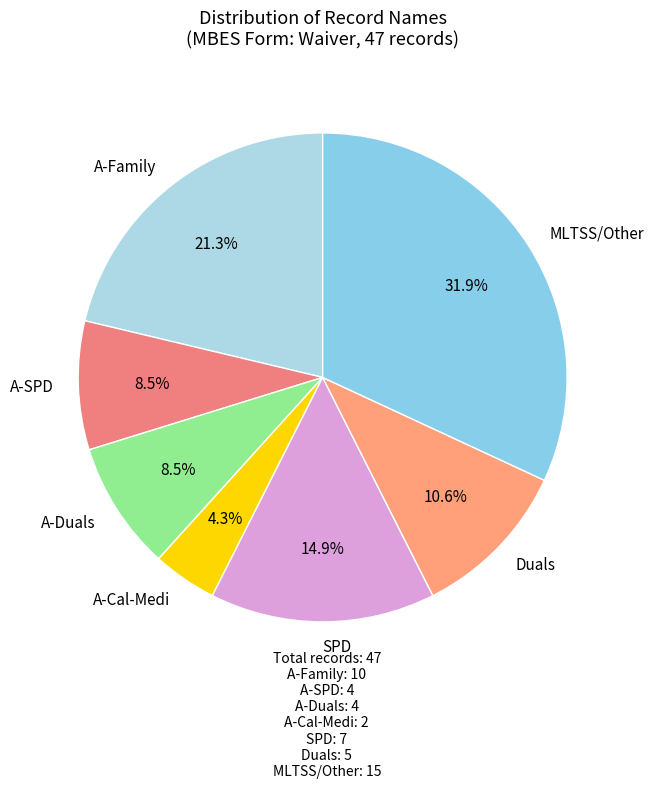

What is the largest slice in the pie chart?

MLTSS/Other